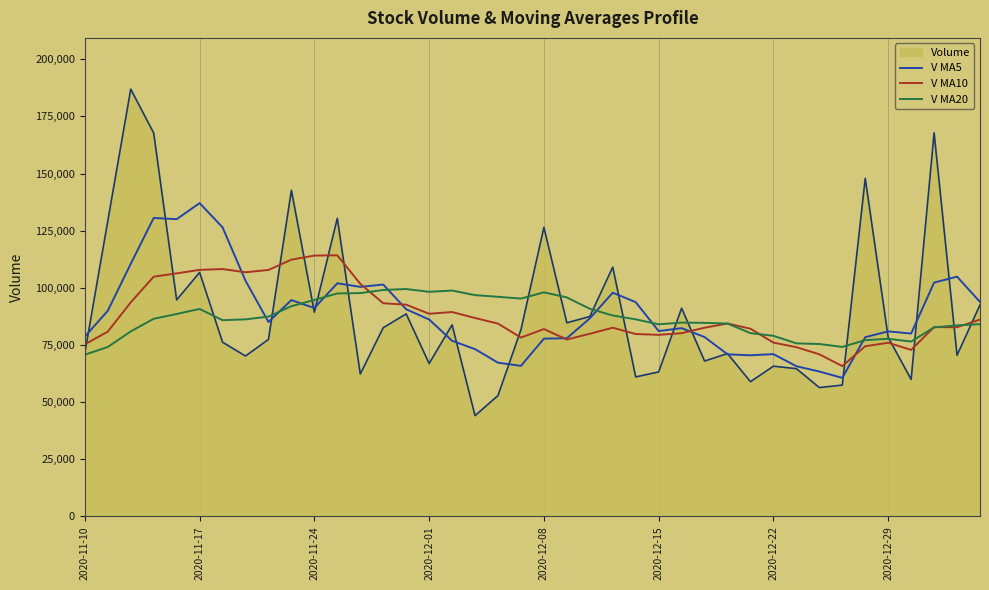

List the series in order of their peak value, lowest first.

V MA20, V MA10, V MA5, Volume